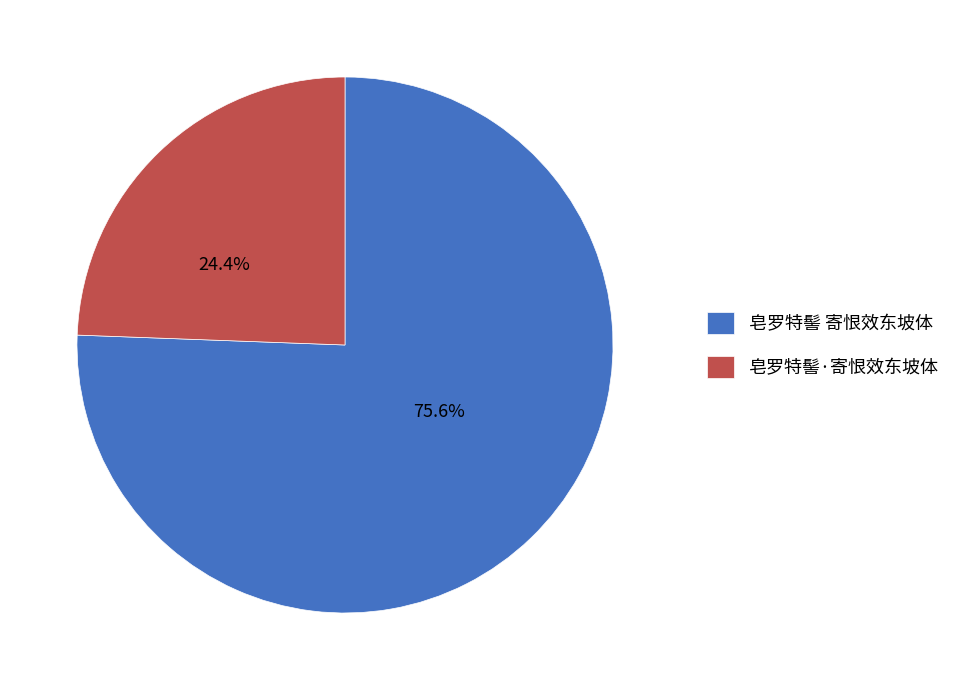

To the nearest percent, what is the combined percentage of 皂罗特髻·寄恨效东坡体 and 皂罗特髻 寄恨效东坡体?

100%